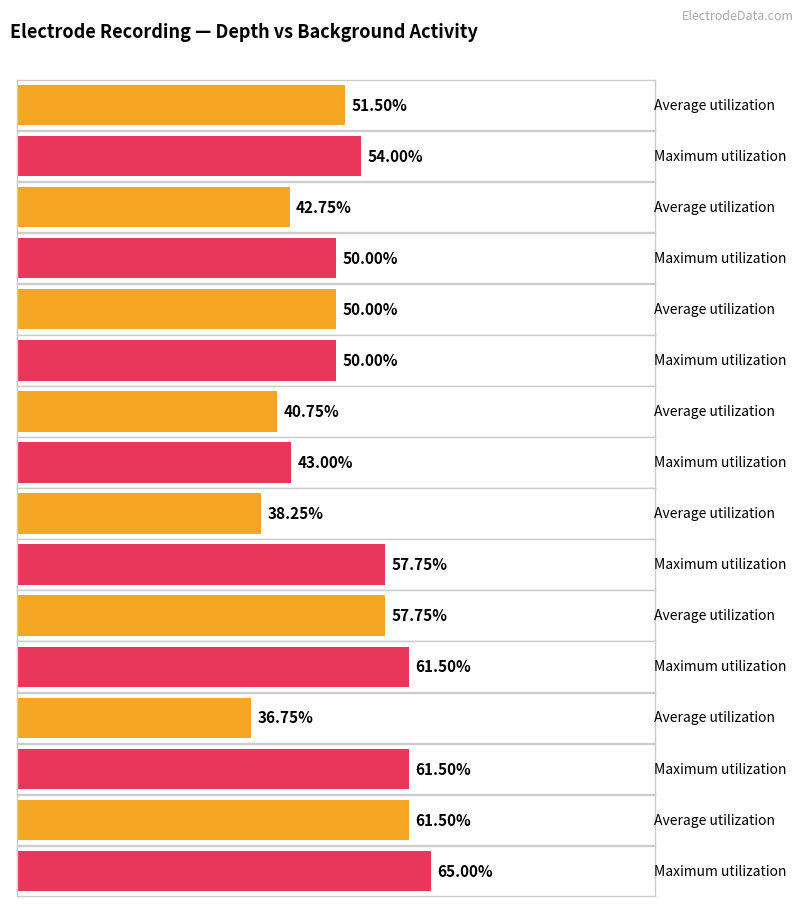

Are the bars horizontal?

Yes